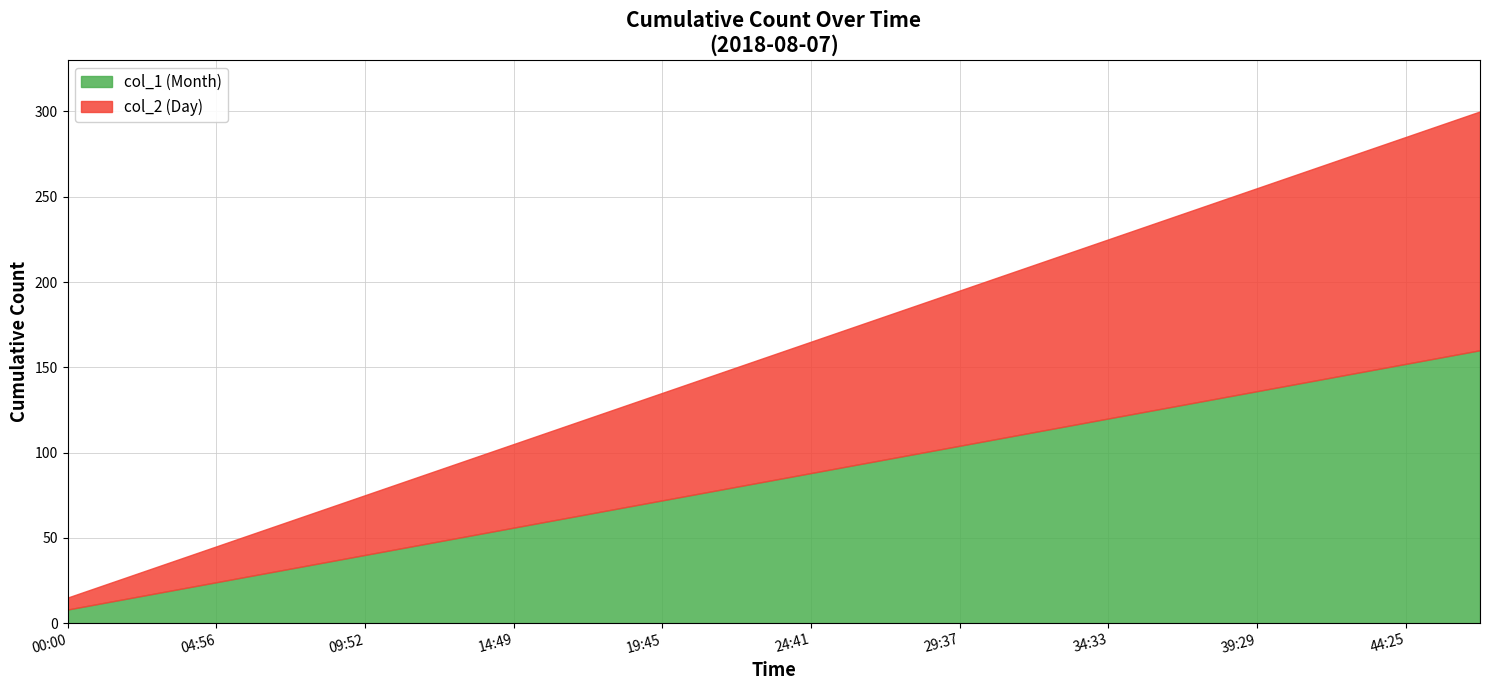

What are all the series names shown in the legend?

col_1 (Month), col_2 (Day)